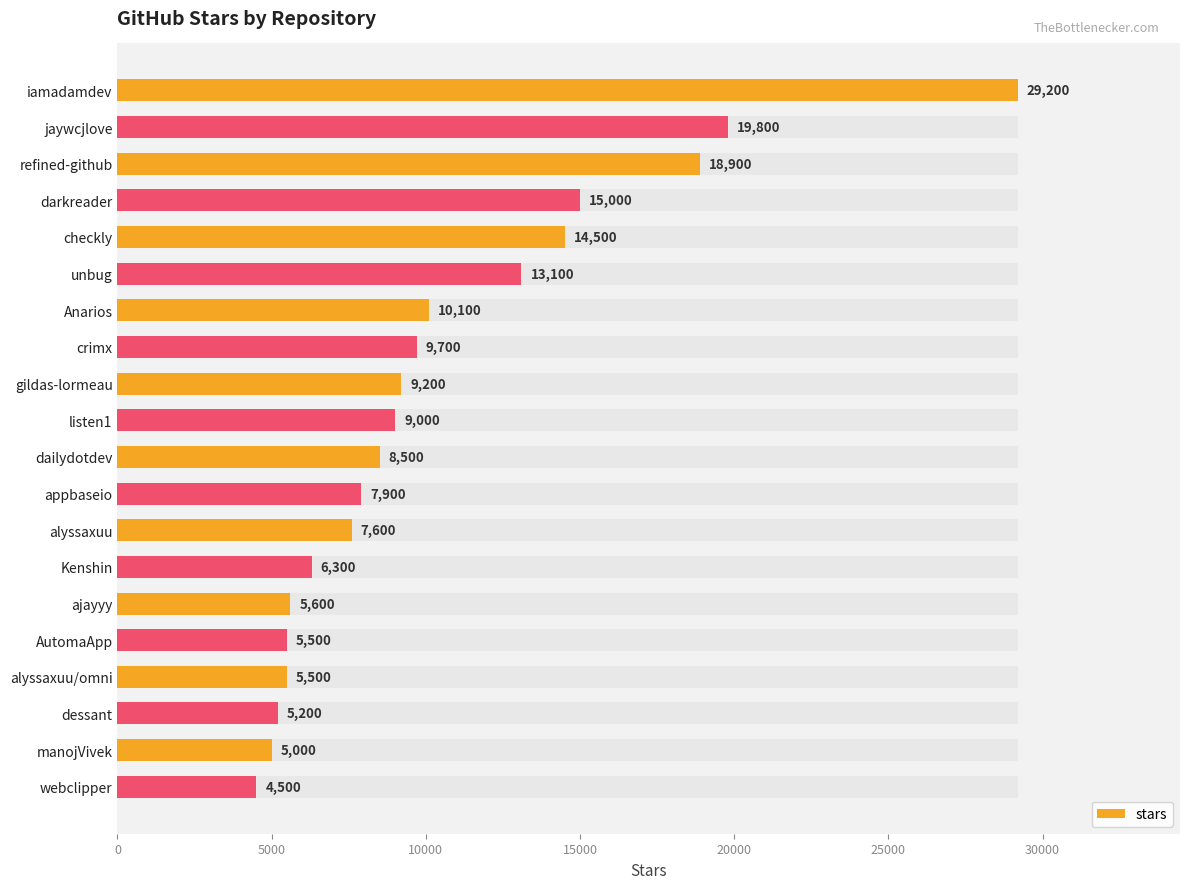

What is the difference between the second highest and second lowest values?

14800